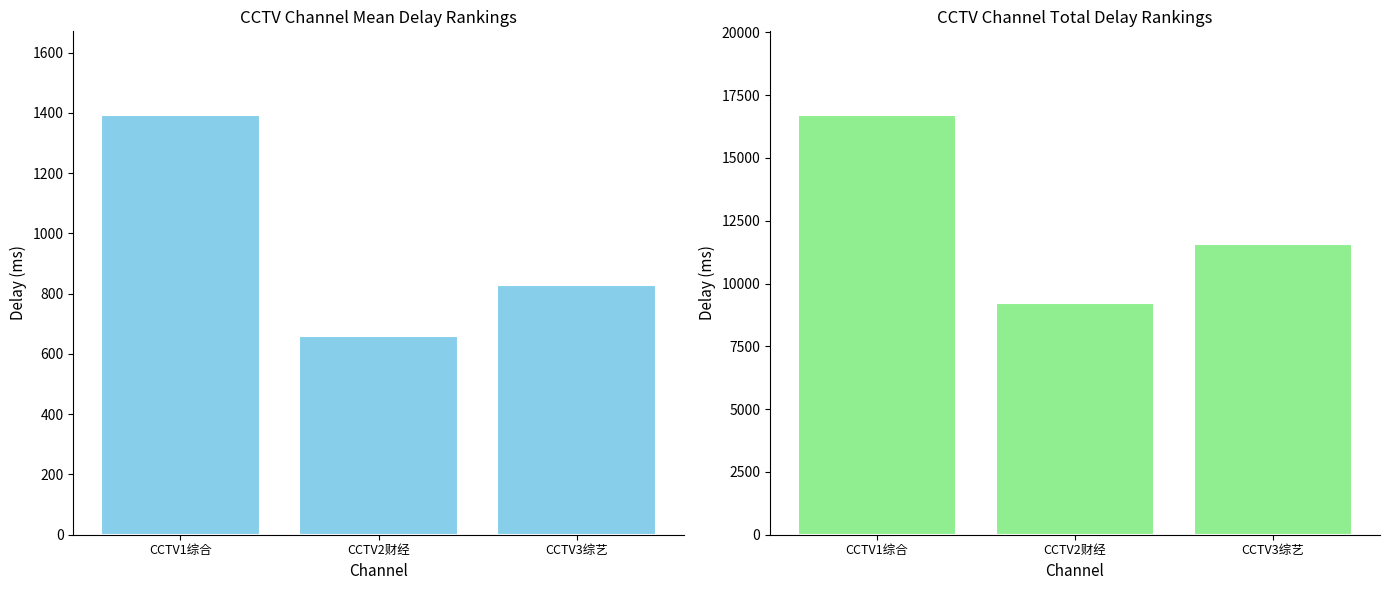

Where is CCTV1综合 nearest to the value 1025?

CCTV3综艺